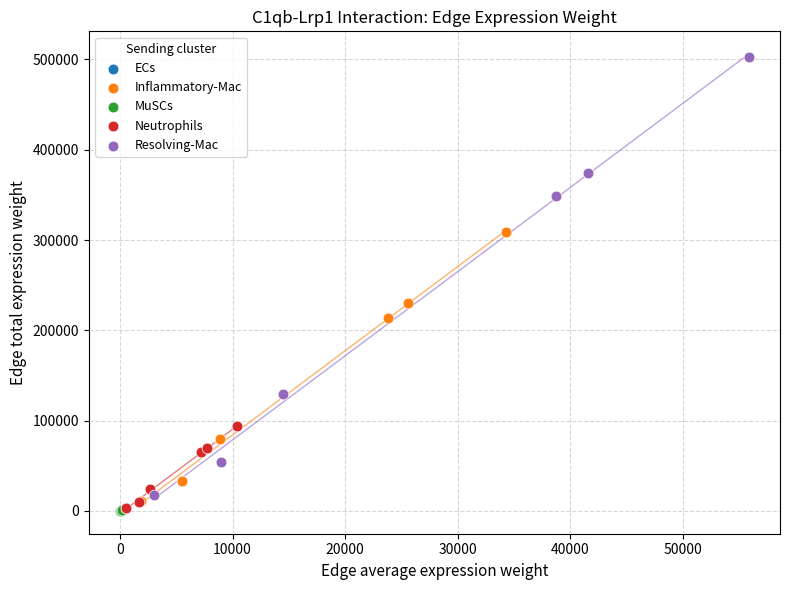

Which series has the widest spread of Y values?

Resolving-Mac